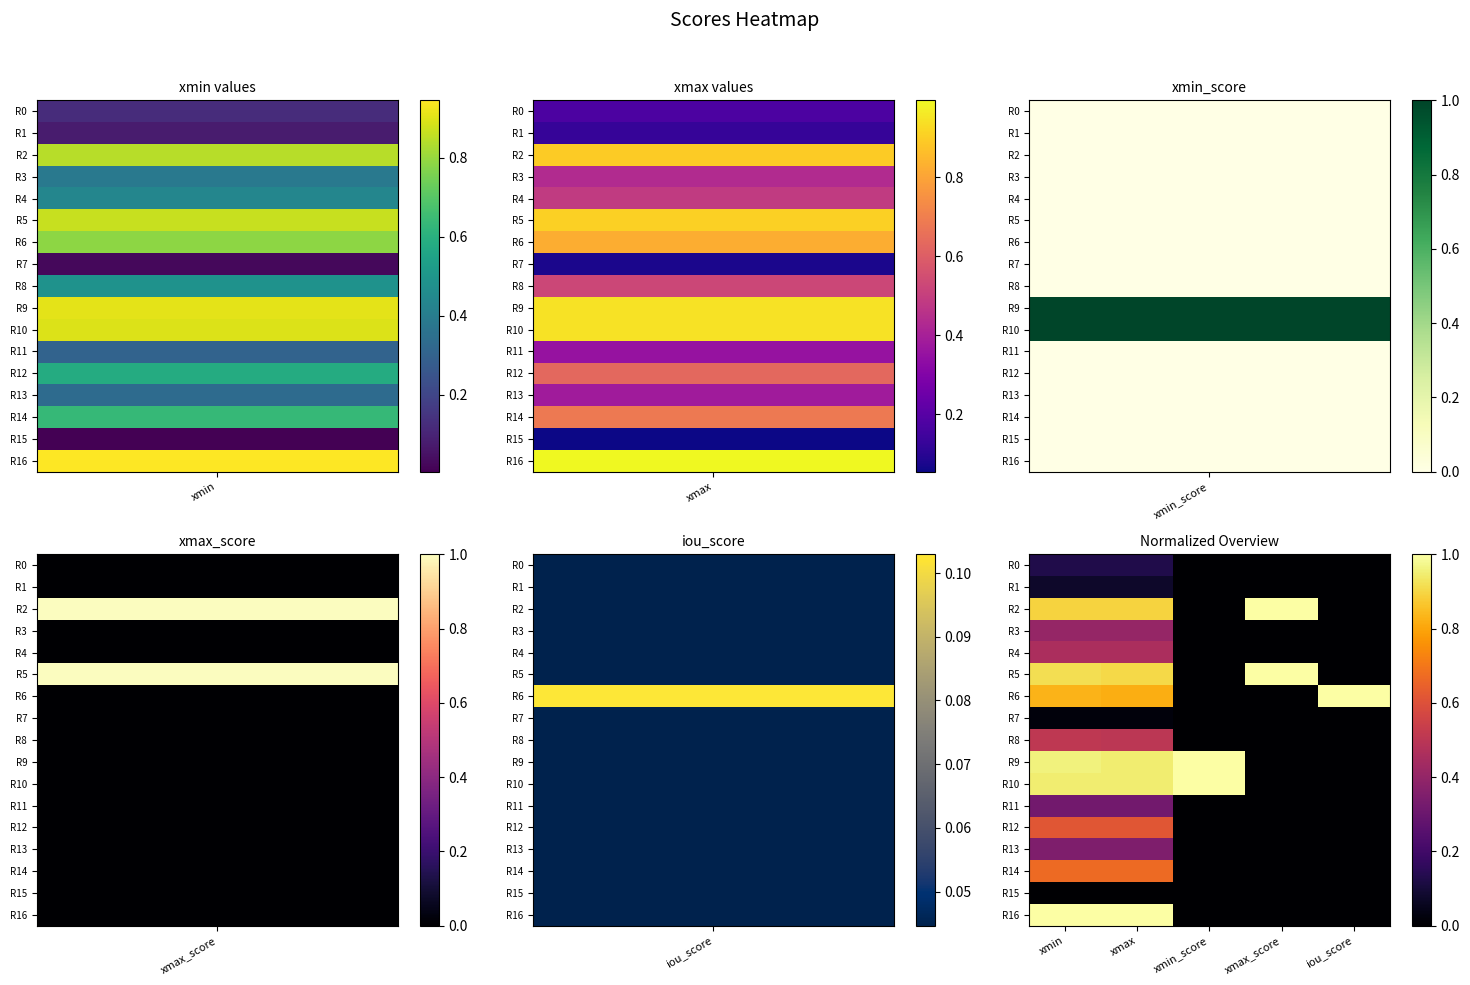

Reading left to right, list all the values displayed in this chart.

R0: xmin=0.1	xmax=0.1	xmin_score=0.0	xmax_score=0.0	iou_score=0.0
R1: xmin=0.1	xmax=0.1	xmin_score=0.0	xmax_score=0.0	iou_score=0.0
R2: xmin=0.9	xmax=0.9	xmin_score=0.0	xmax_score=1.0	iou_score=0.0
R3: xmin=0.4	xmax=0.4	xmin_score=0.0	xmax_score=0.0	iou_score=0.0
R4: xmin=0.5	xmax=0.5	xmin_score=0.0	xmax_score=0.0	iou_score=0.0
R5: xmin=0.9	xmax=0.9	xmin_score=0.0	xmax_score=1.0	iou_score=0.0
R6: xmin=0.8	xmax=0.8	xmin_score=0.0	xmax_score=0.0	iou_score=1.0
R7: xmin=0.0	xmax=0.0	xmin_score=0.0	xmax_score=0.0	iou_score=0.0
R8: xmin=0.5	xmax=0.5	xmin_score=0.0	xmax_score=0.0	iou_score=0.0
R9: xmin=1.0	xmax=0.9	xmin_score=1.0	xmax_score=0.0	iou_score=0.0
R10: xmin=0.9	xmax=0.9	xmin_score=1.0	xmax_score=0.0	iou_score=0.0
R11: xmin=0.3	xmax=0.3	xmin_score=0.0	xmax_score=0.0	iou_score=0.0
R12: xmin=0.6	xmax=0.6	xmin_score=0.0	xmax_score=0.0	iou_score=0.0
R13: xmin=0.4	xmax=0.4	xmin_score=0.0	xmax_score=0.0	iou_score=0.0
R14: xmin=0.7	xmax=0.7	xmin_score=0.0	xmax_score=0.0	iou_score=0.0
R15: xmin=0.0	xmax=0.0	xmin_score=0.0	xmax_score=0.0	iou_score=0.0
R16: xmin=1.0	xmax=1.0	xmin_score=0.0	xmax_score=0.0	iou_score=0.0